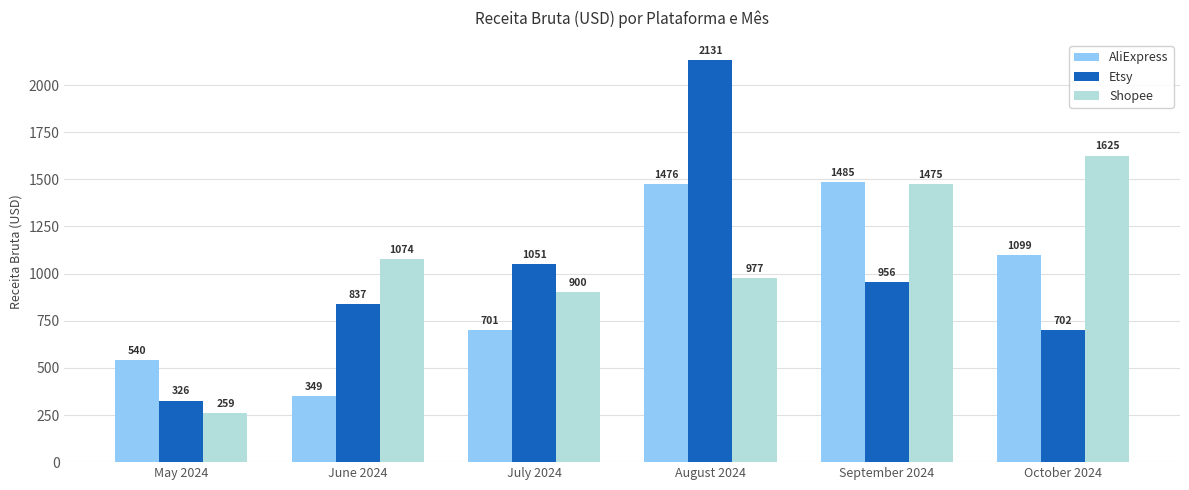

How many groups of bars are there?

6